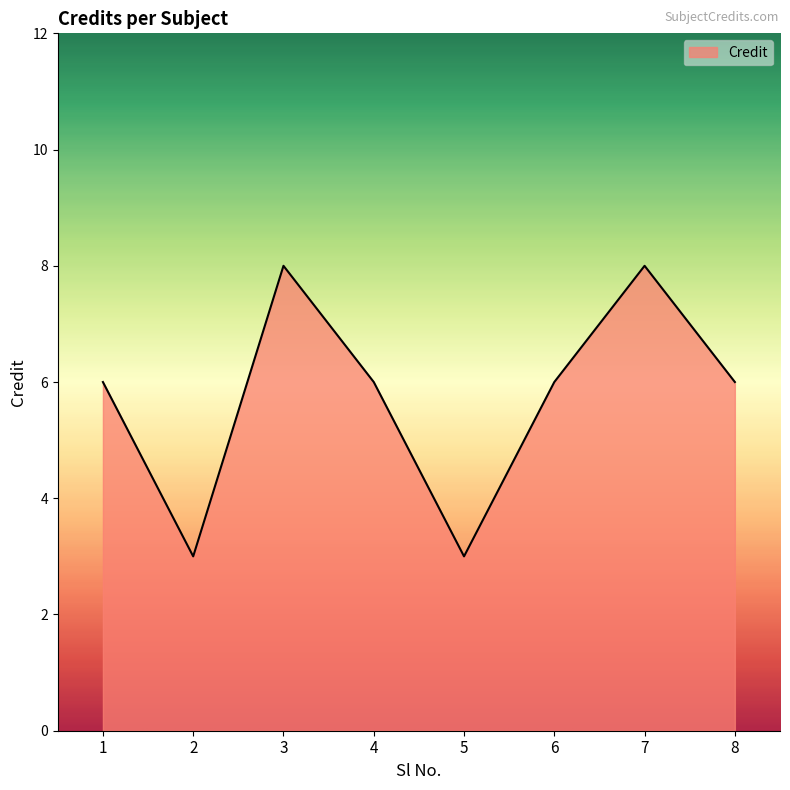

How many lines are shown in the chart?

1